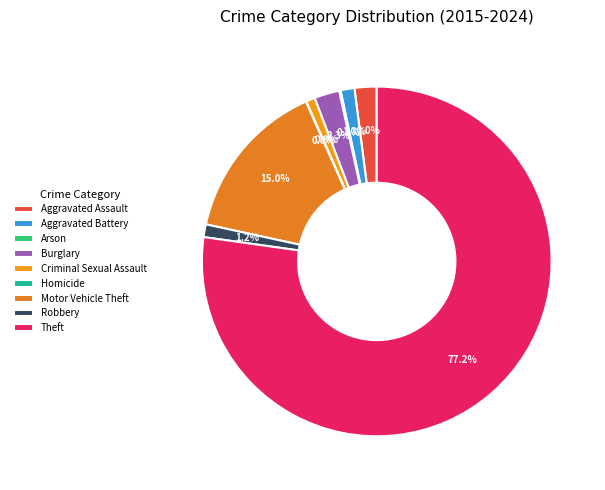

How many segments does this pie chart have?

9